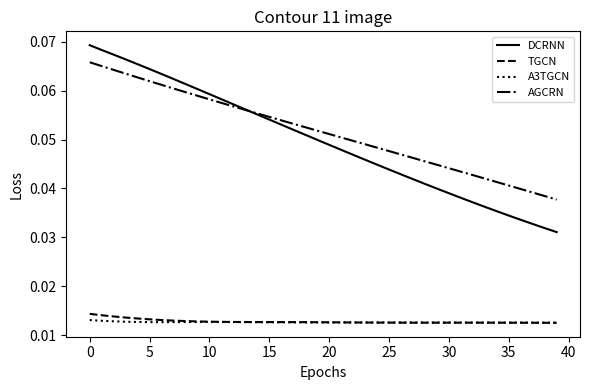

How many DCRNN values are between 0 and 1?

40